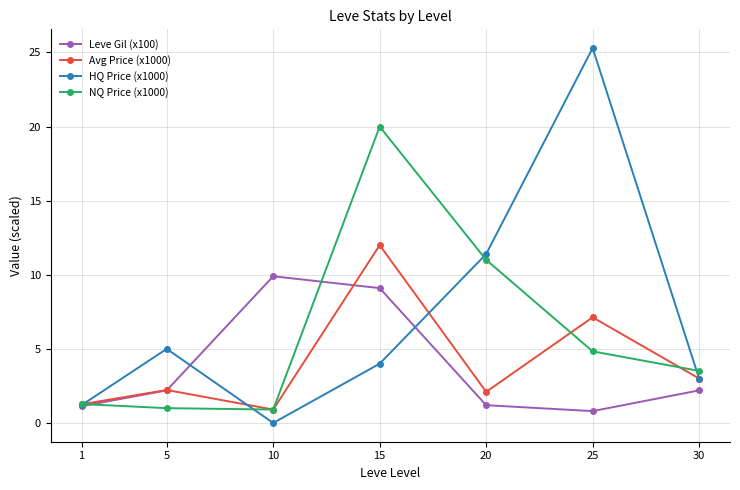

How many interior local valleys does the Avg Price (x1000) series have?

2